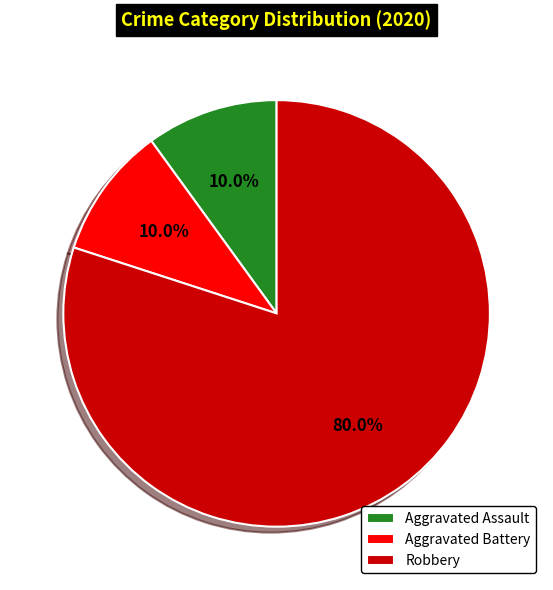

Do Aggravated Battery and Robbery together represent more than half of the pie?

Yes